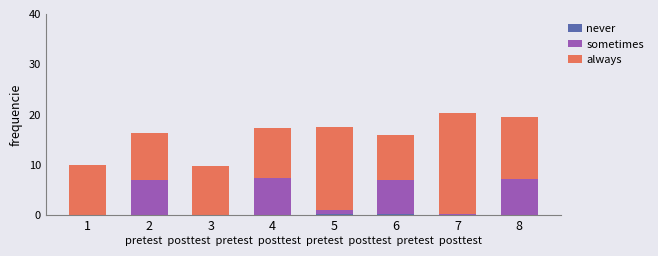

What is the total value across all series at 1?

10.1